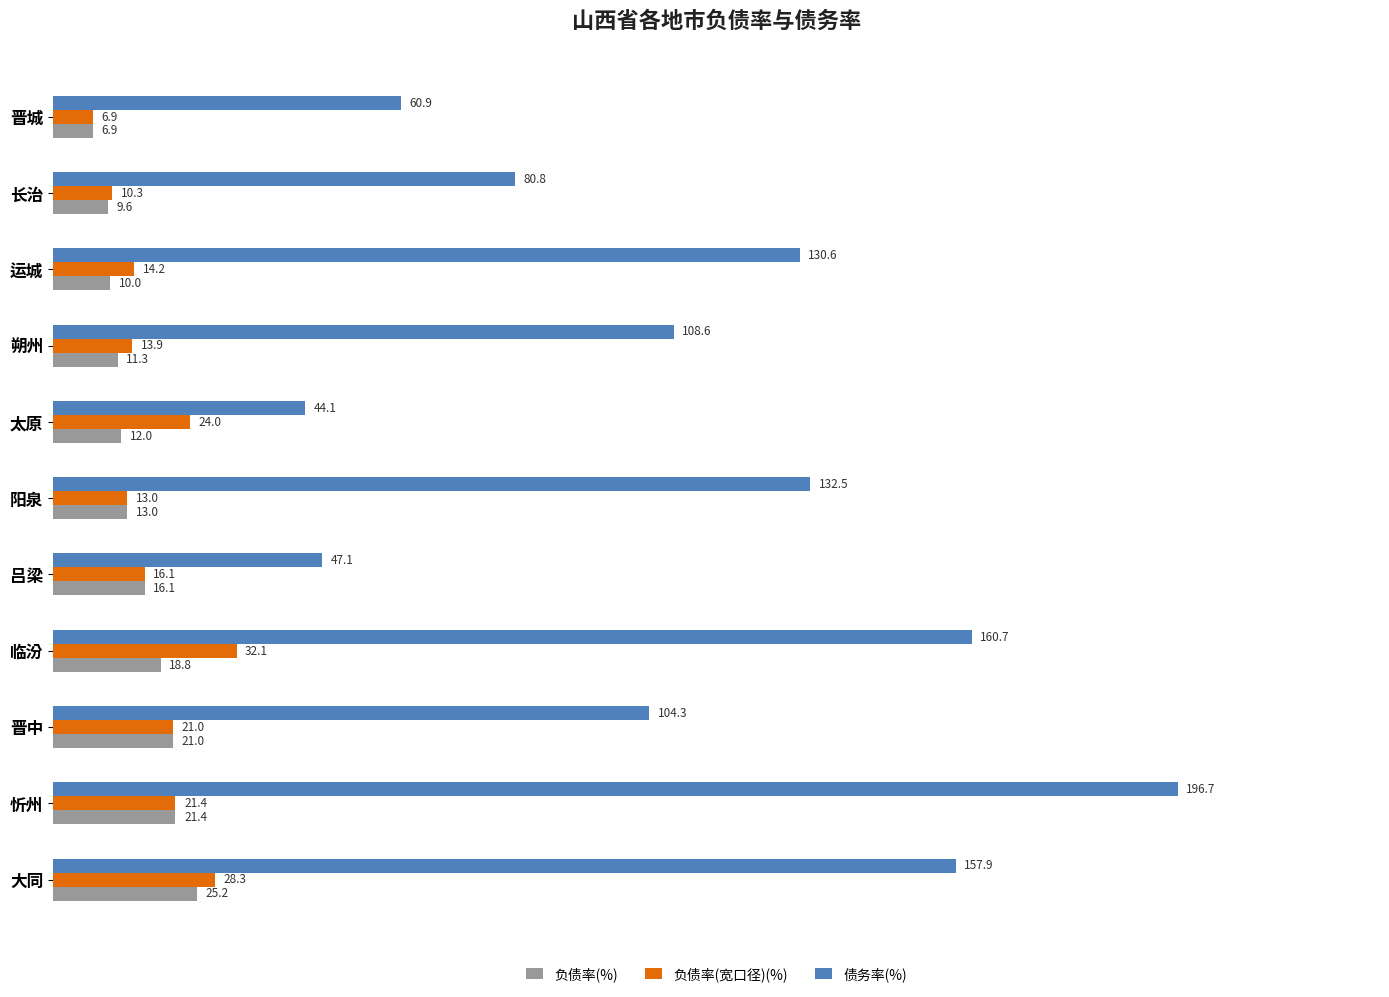

How many data points in 负债率(宽口径)(%) are less than 16?

5